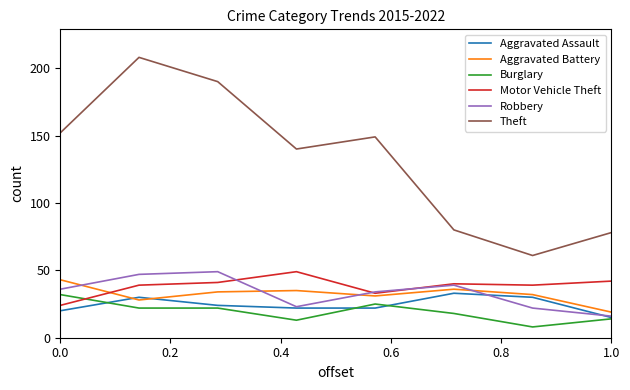

Which series has the largest range (max minus min)?

Theft